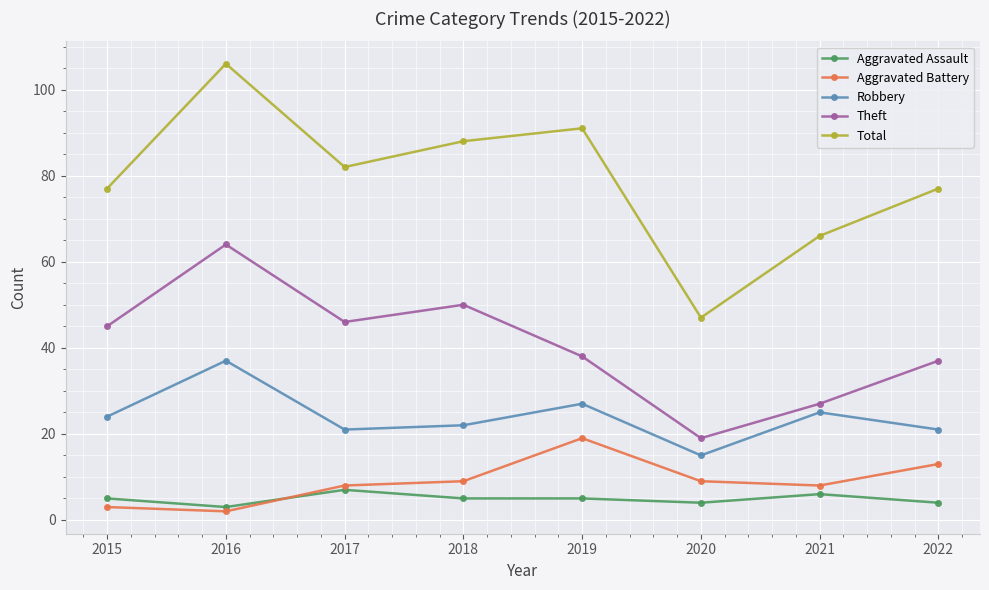

How many lines are shown in the chart?

5